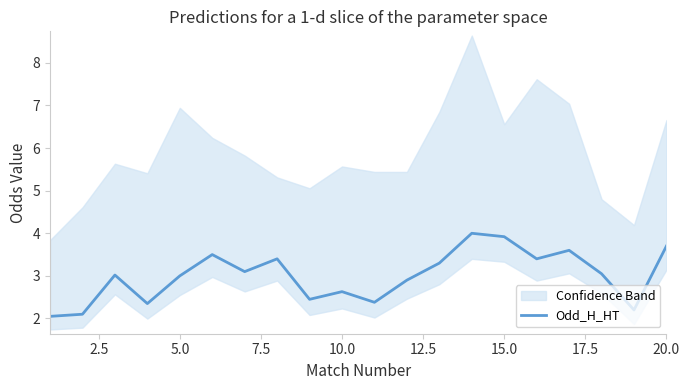

Is it true that Odd_H_HT equals 2.6 at 10.0?

True